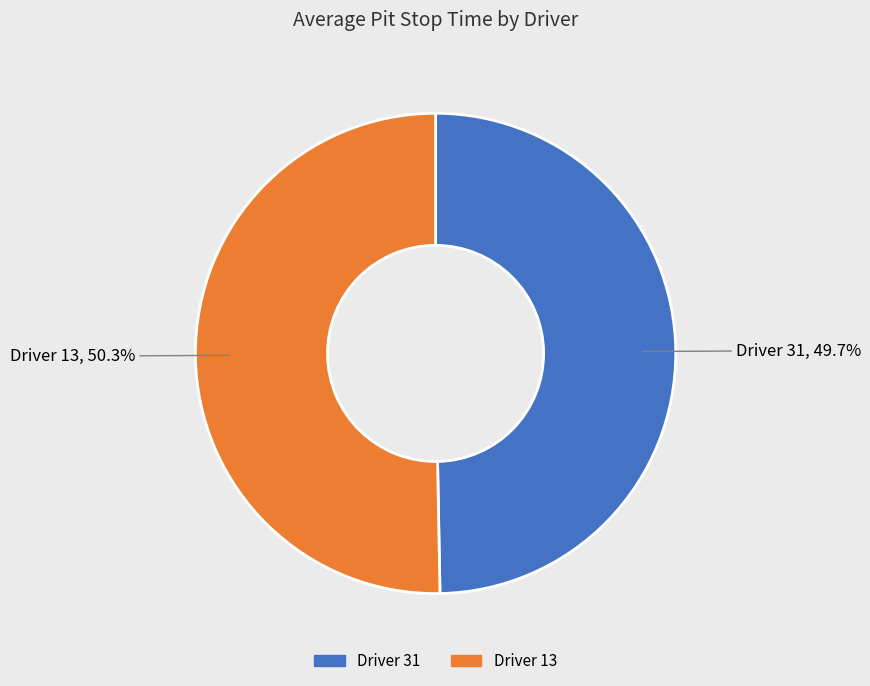

Between Driver 13 and Driver 31, which is larger?

Driver 13